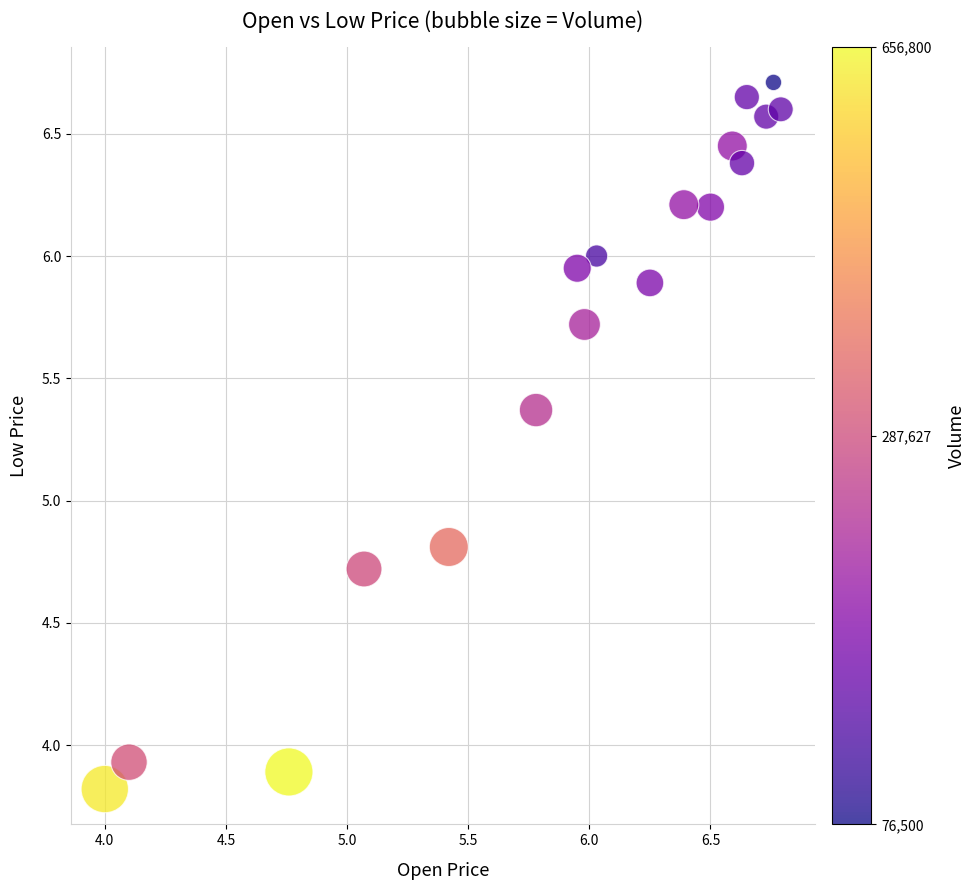

What is the range of Y values (max minus min)?

2.9